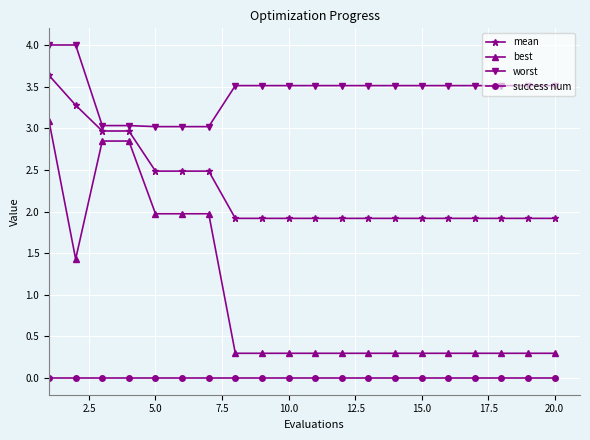

At how many categories does at least one series exceed 1?

20